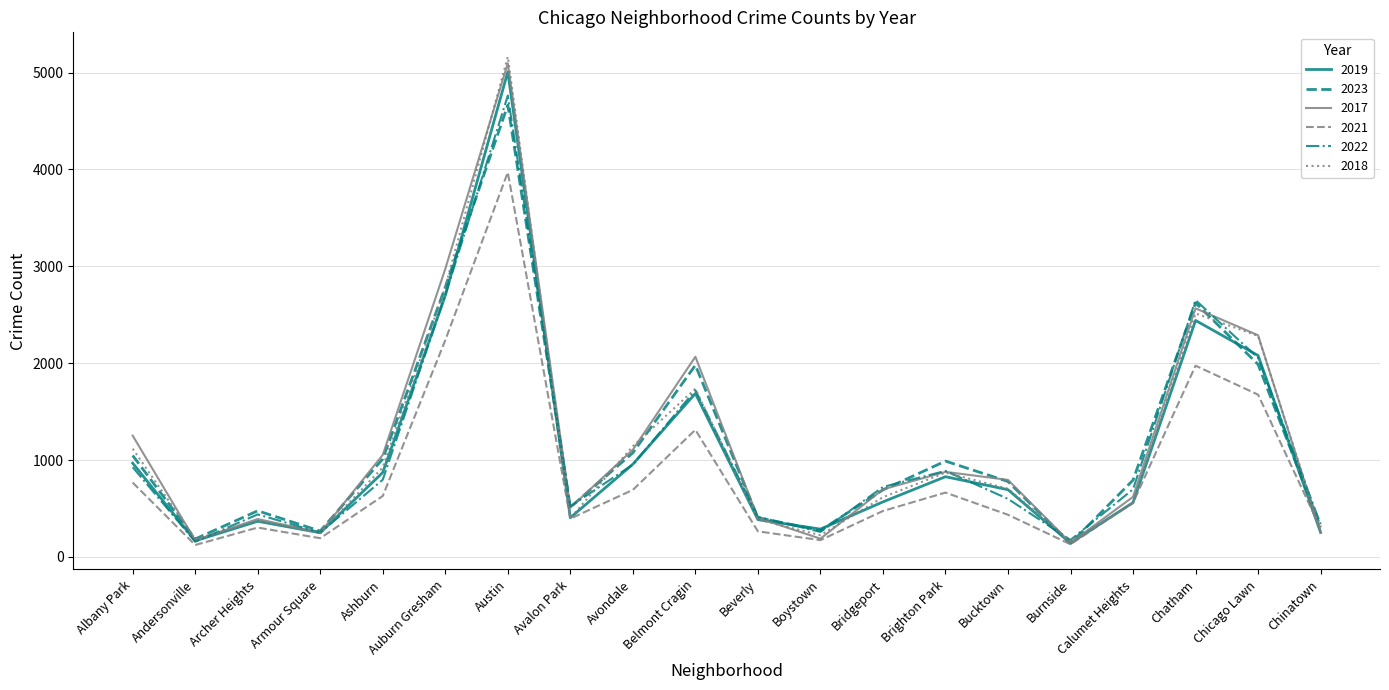

The value of 2022 at Andersonville is 157. True or false?

True